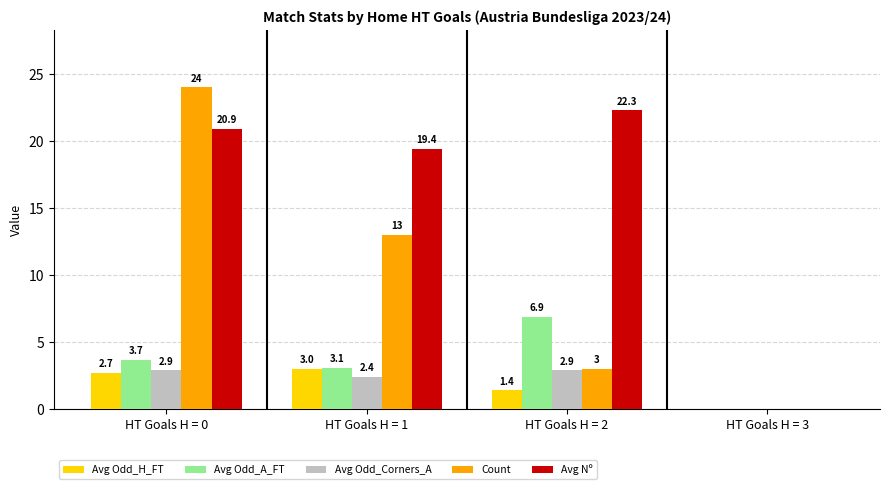

Between HT Goals H = 0 and HT Goals H = 2, which series saw the biggest shift?

Count